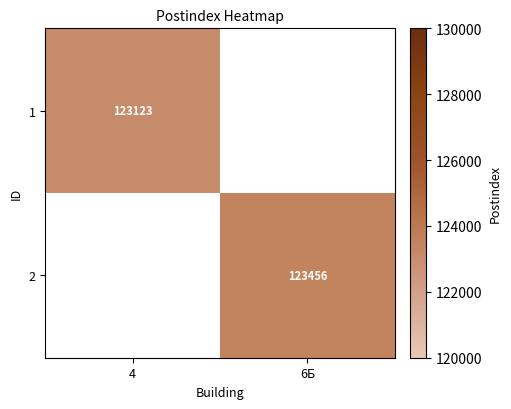

The value of 2 at 6Б is 53401. True or false?

False